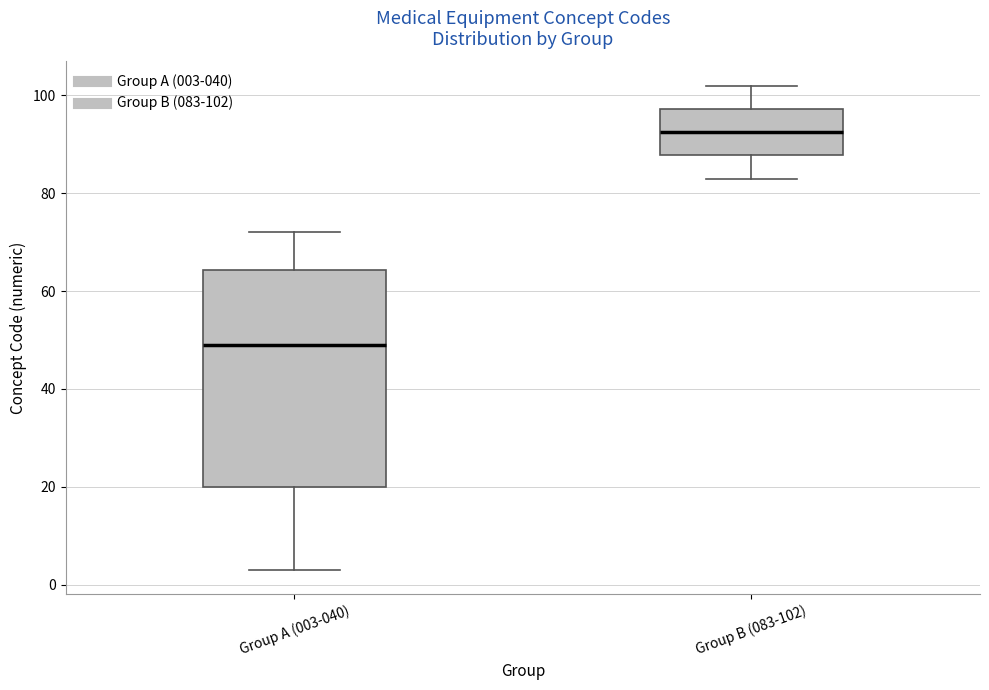

Reading left to right, read every box against the y-axis: the position of its median line, the range the box covers, and the ends of its whiskers. The values are not printed on the chart, so give them approximately, as read against the axis.

Group A (003-040): median 50, box 20 to 64, whiskers 4 to 72
Group B (083-102): median 92, box 88 to 98, whiskers 84 to 102